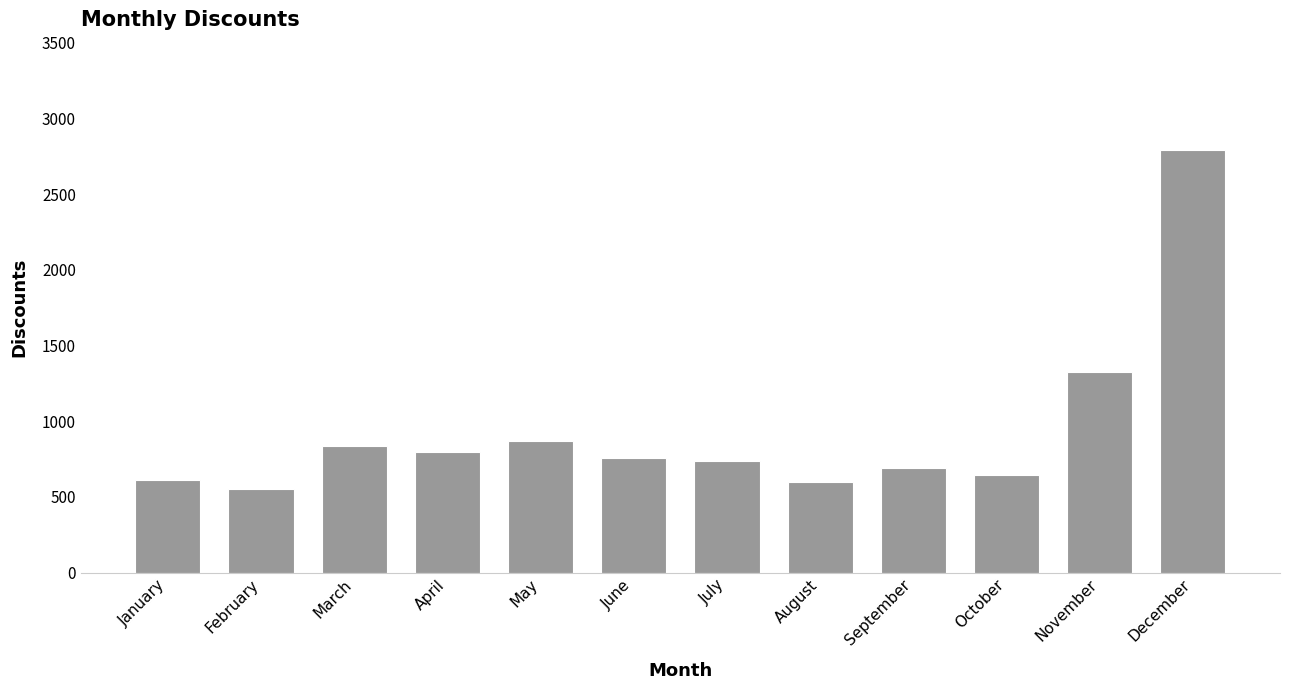

What is the minimum value shown in the chart?

554.8